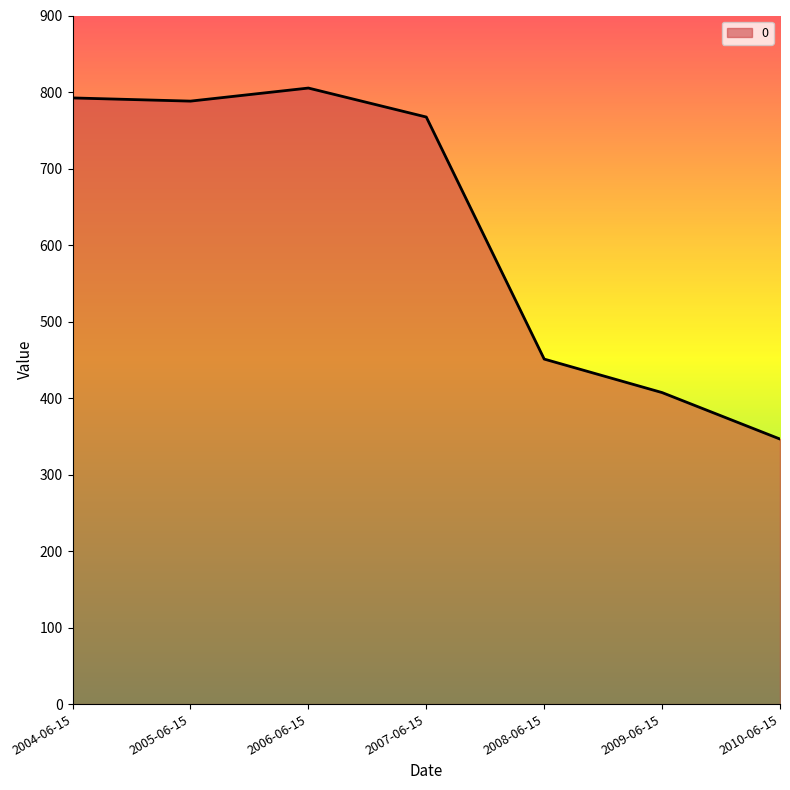

Where is the data nearest to the value 575?

2008-06-15